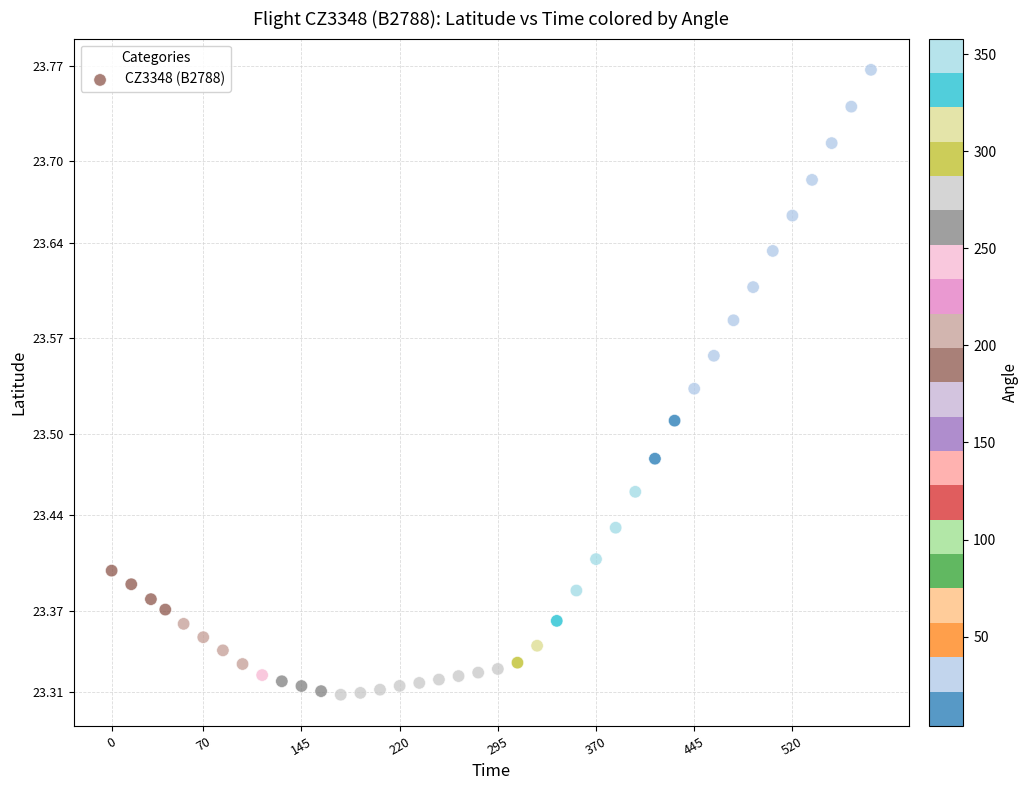

What is the range of Y values (max minus min)?

0.5